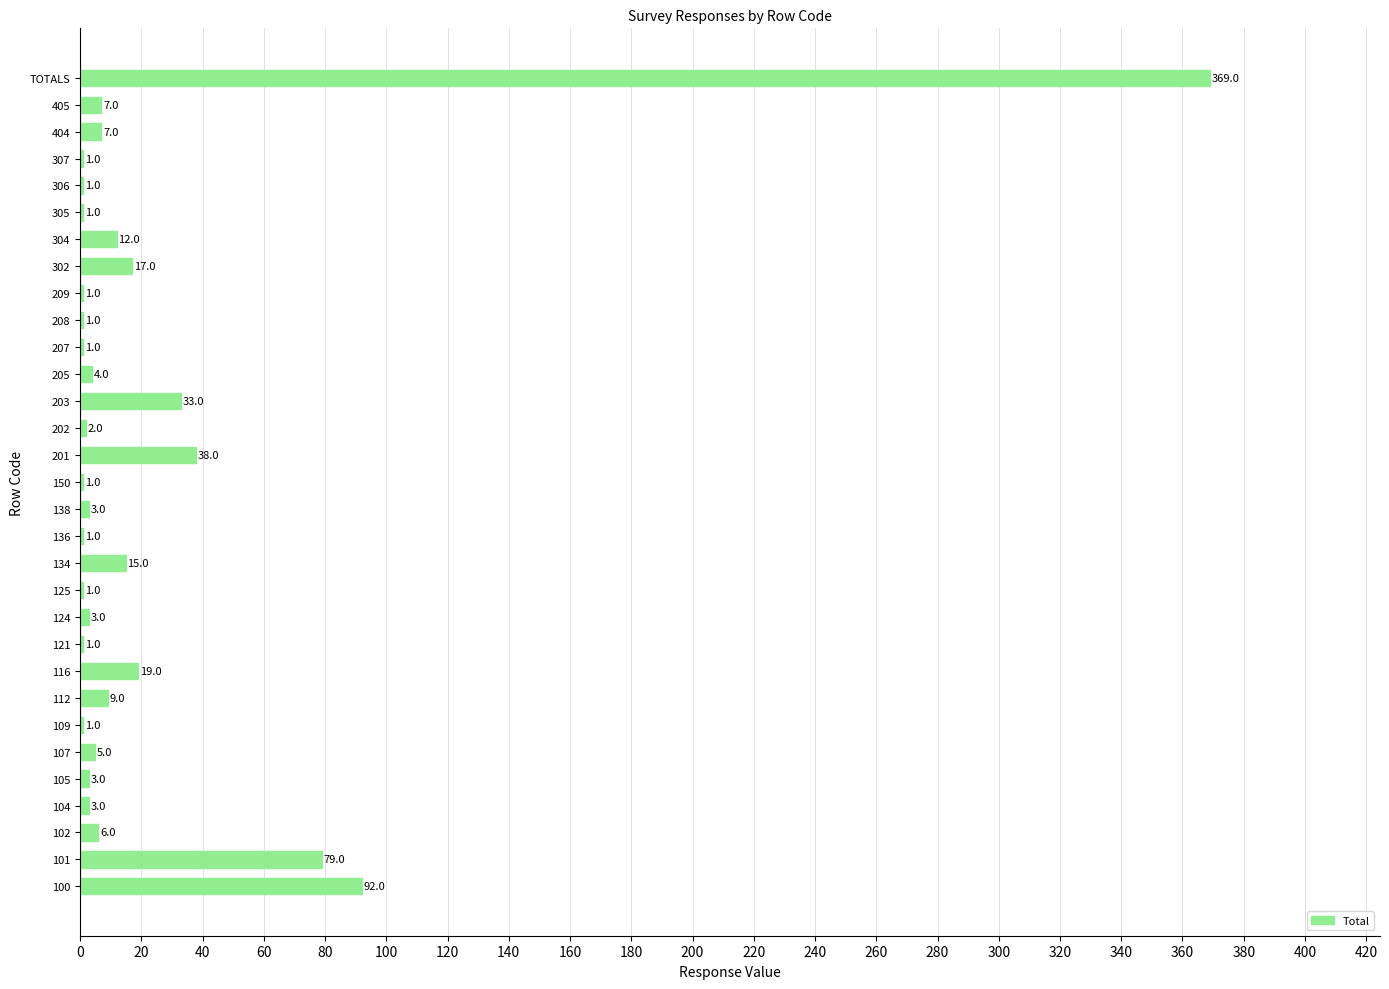

What is the sum of all values?

737